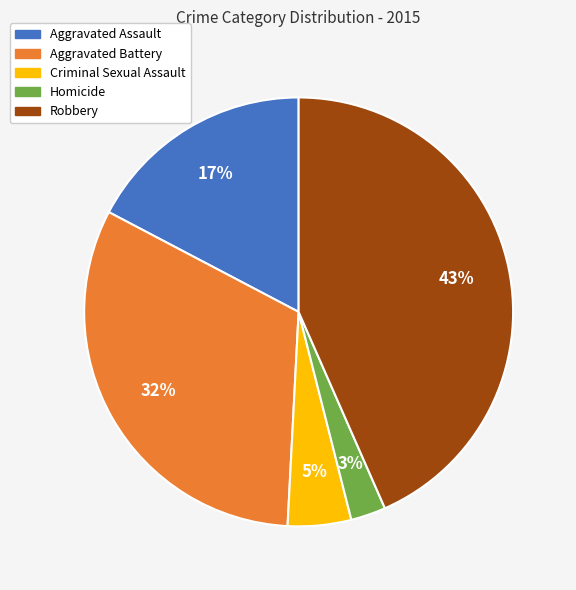

True or false: Aggravated Battery accounts for 32% of the total.

True